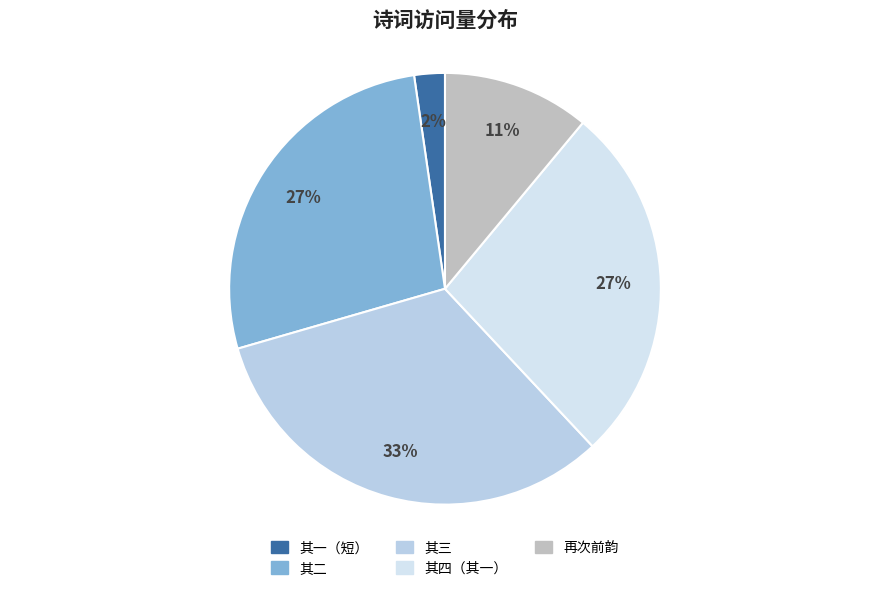

Is there a majority slice in this chart?

No